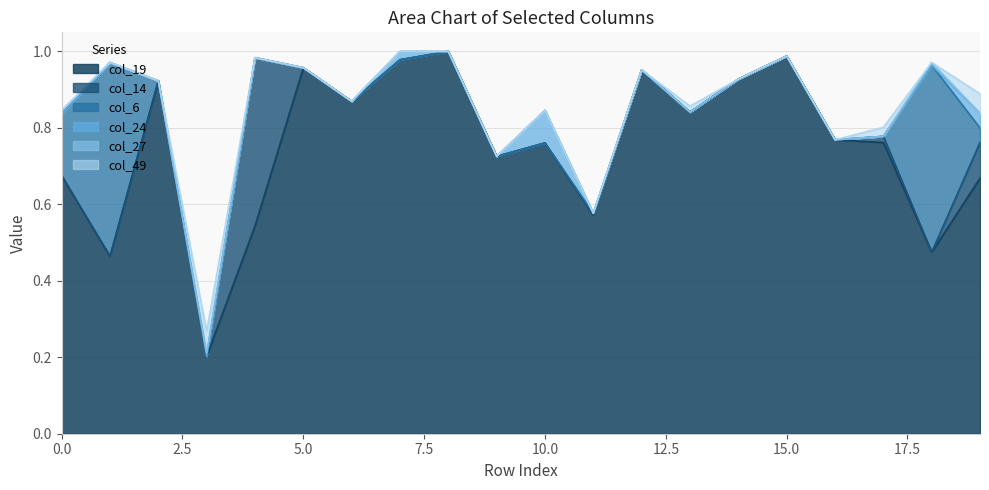

Reading left to right, extract all data points from this chart.

col_19: 0.7	0.5	0.9	0.2	0.5	1.0	0.9	1.0	1.0	0.7	0.8	0.6	1.0	0.8	0.9	1.0	0.8	0.8	0.5	0.7
col_49: 0.0	0.0	0.0	0.1	0.0	0.0	0.0	0.0	0.0	0.0	0.0	0.0	0.0	0.0	0.0	0.0	0.0	0.0	0.0	0.1
col_24: 0.0	0.0	0.0	0.0	0.0	0.0	0.0	0.0	0.0	0.0	0.1	0.0	0.0	0.0	0.0	0.0	0.0	0.0	0.0	0.0
col_27: 0.0	0.0	0.0	0.0	0.0	0.0	0.0	0.0	0.0	0.0	0.0	0.0	0.0	0.0	0.0	0.0	0.0	0.0	0.0	0.0
col_6: 0.2	0.5	0.0	0.0	0.0	0.0	0.0	0.0	0.0	0.0	0.0	0.0	0.0	0.0	0.0	0.0	0.0	0.0	0.5	0.0
col_14: 0.0	0.0	0.0	0.0	0.4	0.0	0.0	0.0	0.0	0.0	0.0	0.0	0.0	0.0	0.0	0.0	0.0	0.0	0.0	0.1